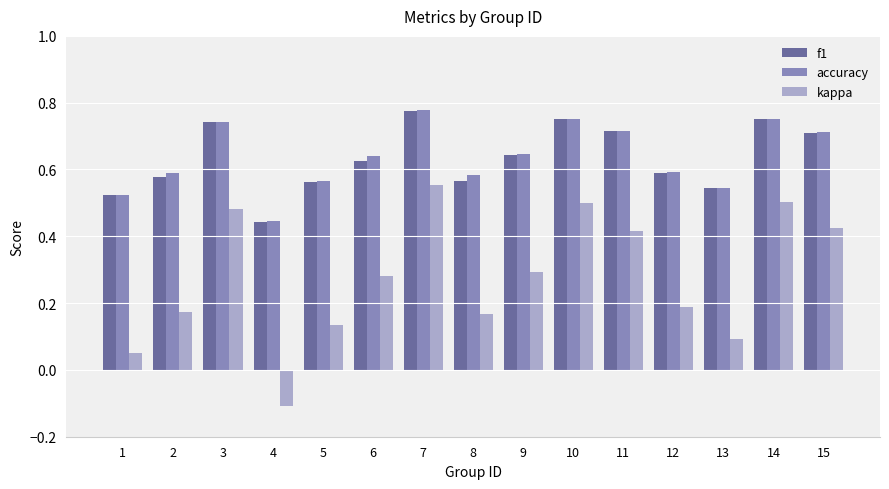

The accuracy series shows 0.6 at 9. True or false?

True